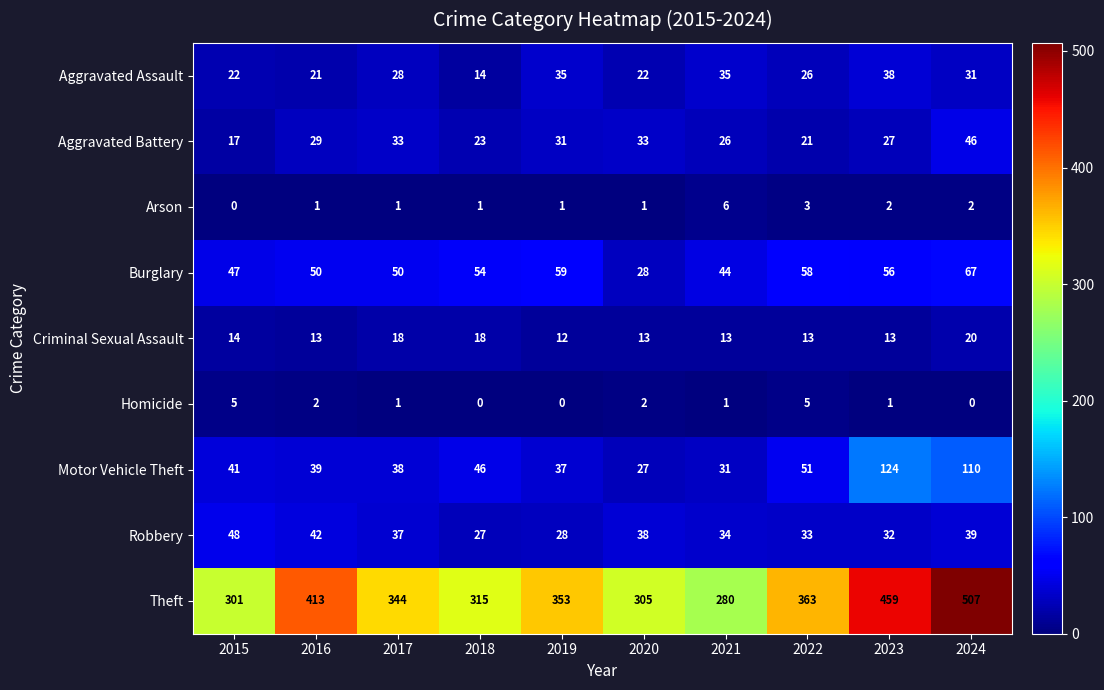

Count the number of categories in the chart.

10